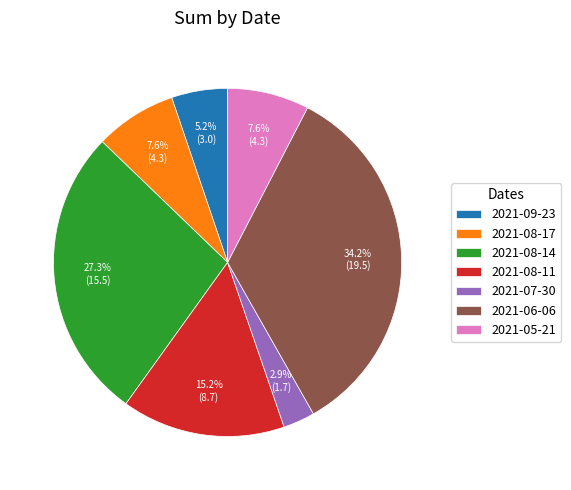

What portion of the pie excludes 2021-08-17?

92.4%